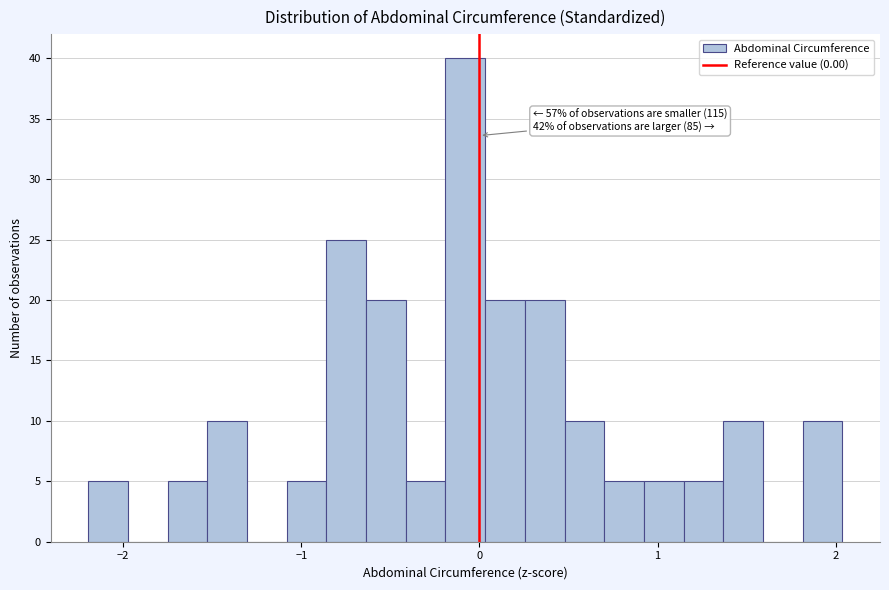

Read against the x-axis, roughly where is the centre of the tallest bar?

-0.1